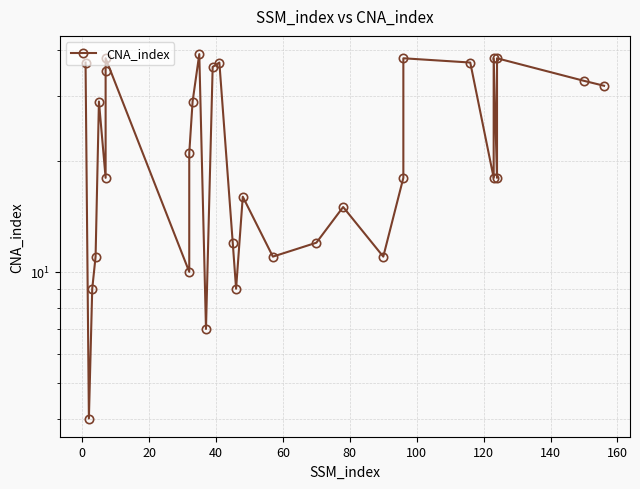

Reading left to right, extract all data points from this chart.

37	4	9	11	29	18	35	38	10	21	29	39	7	36	37	12	9	16	11	12	15	11	18	38	37	18	38	18	38	33	32